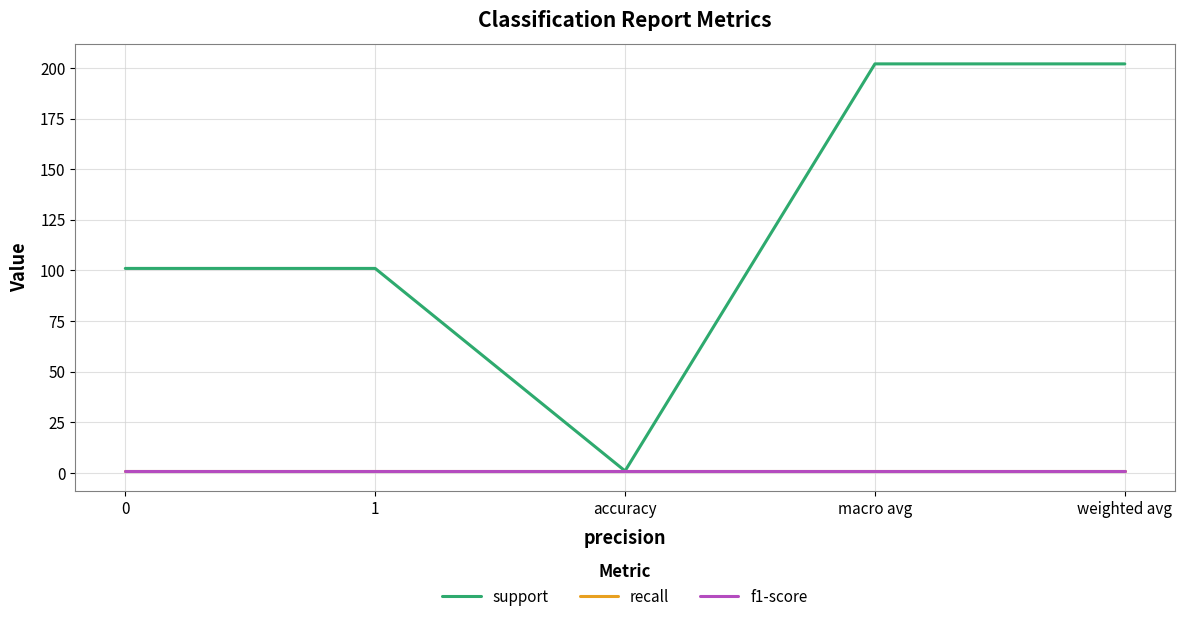

What is the sum of the recall values at 1 and weighted avg?

2